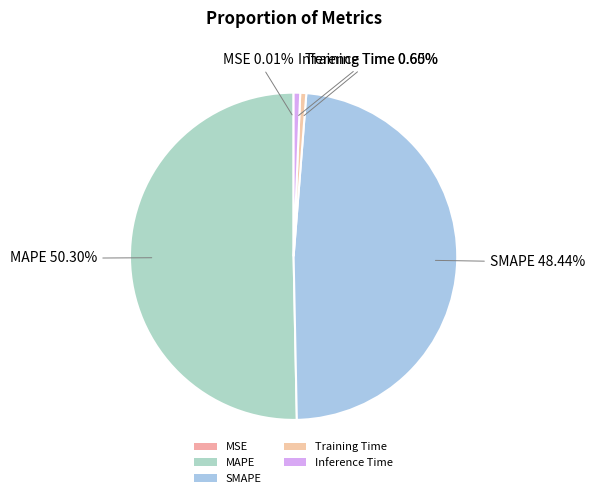

How many slices are in this pie chart?

5